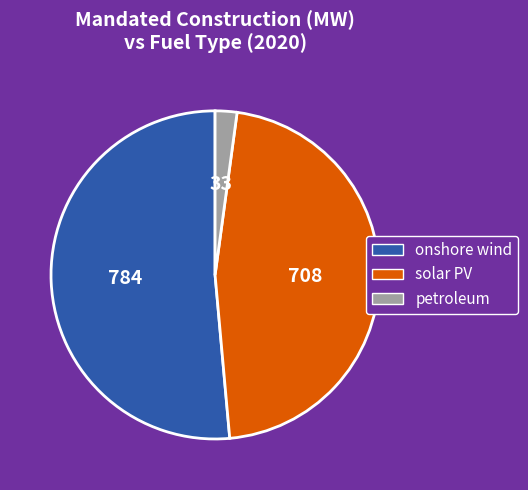

Is there a majority slice in this chart?

Yes